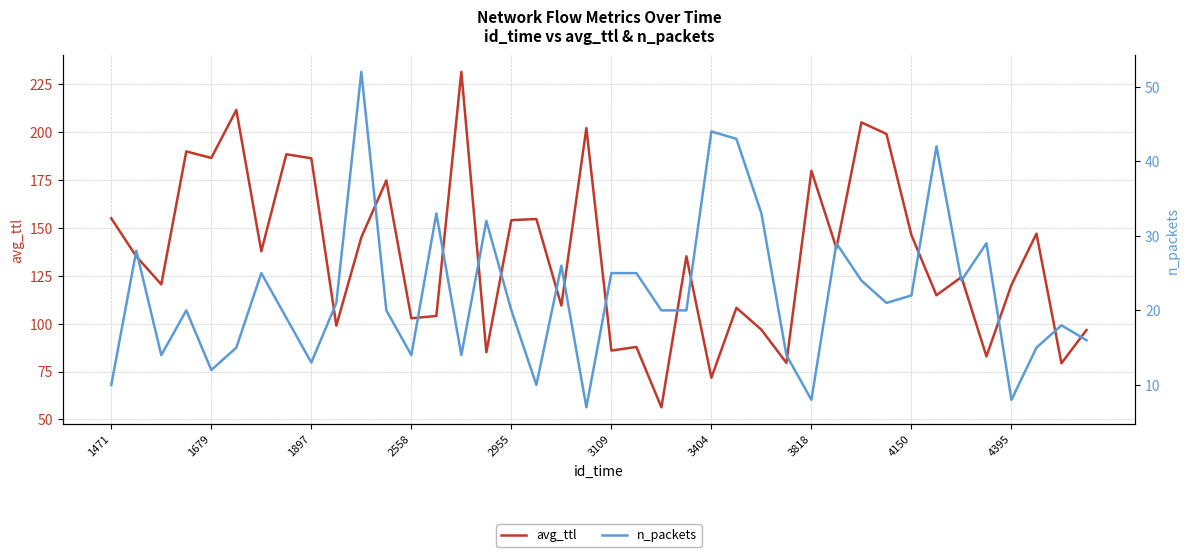

The avg_ttl series shows 120.2 at 4395. True or false?

True